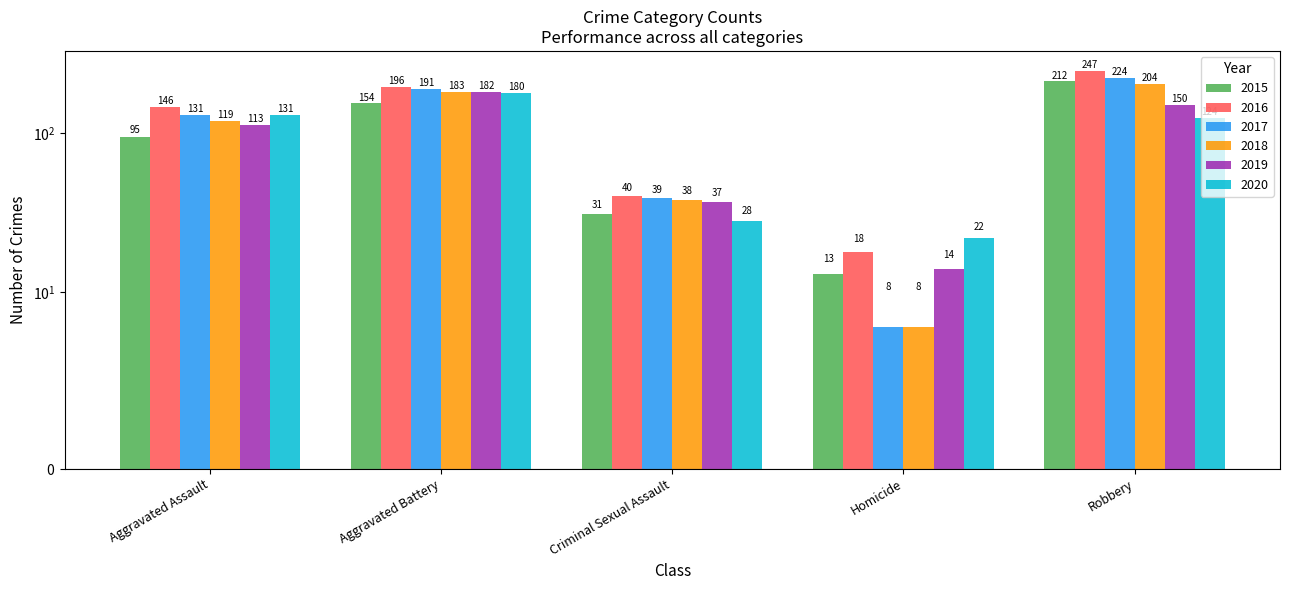

What is the smallest value displayed?

8